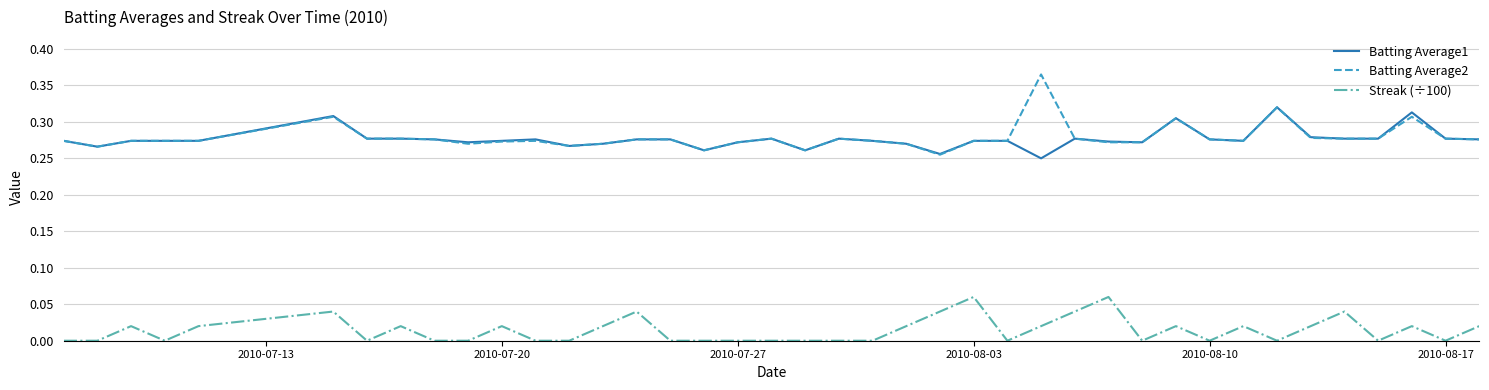

Which series has the largest range (max minus min)?

Batting Average2